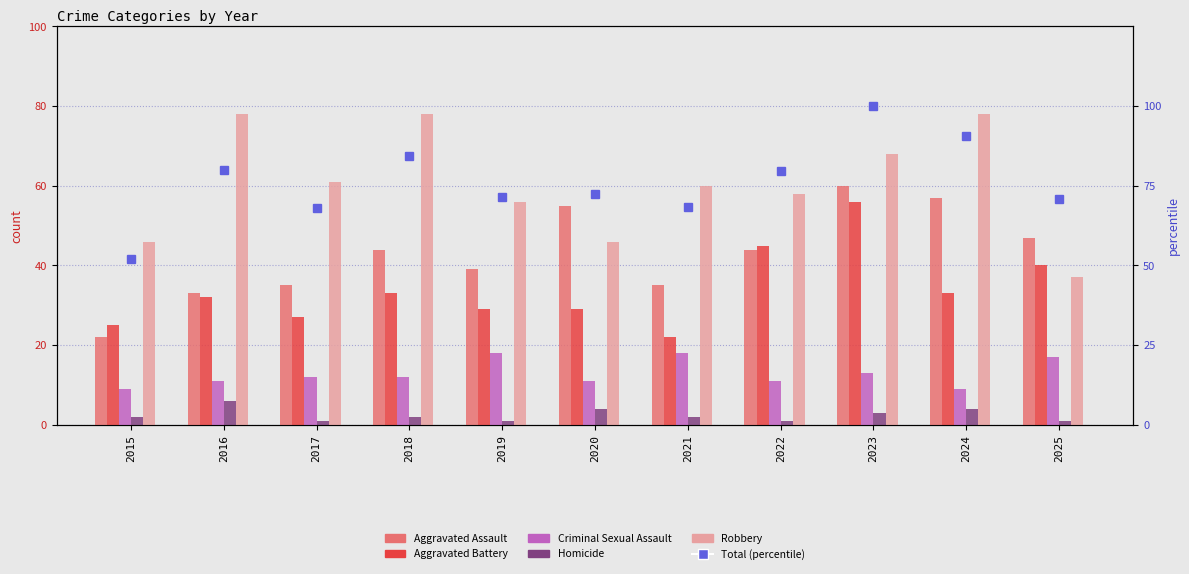

At which category does the chart reach its minimum across all series?

2017